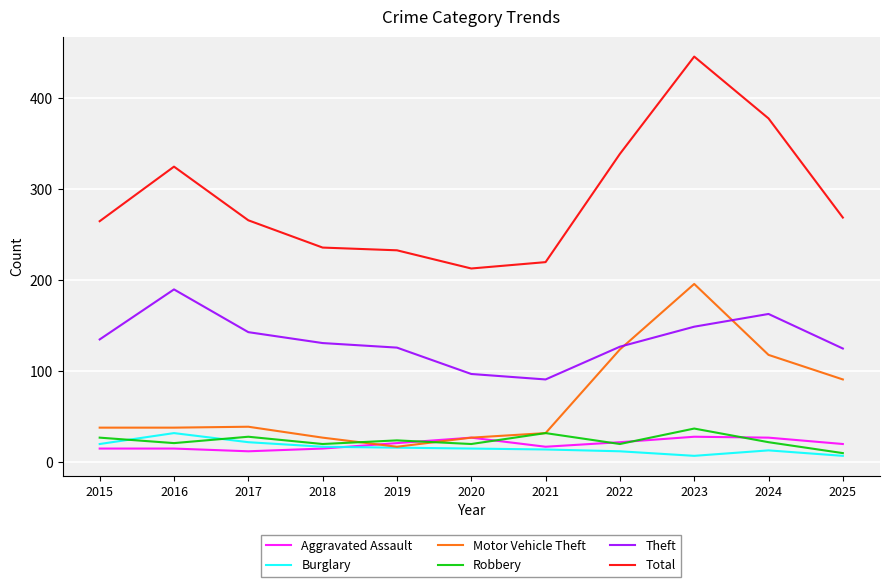

True or false: Theft and Robbery cross at least once.

False